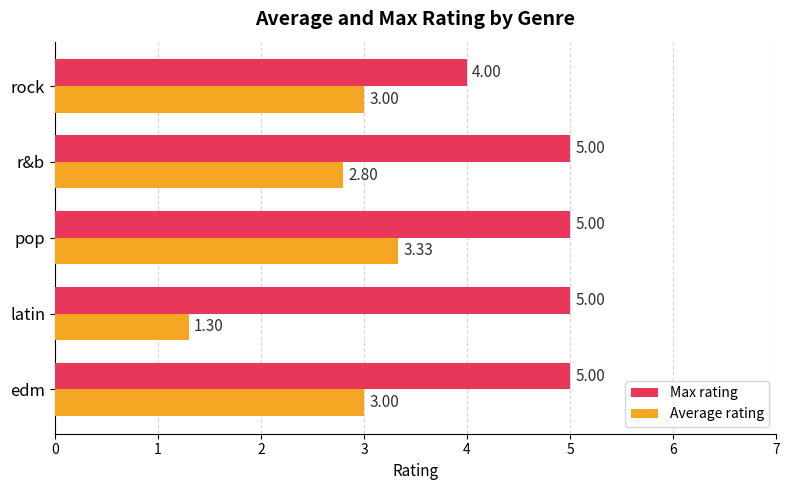

Which series changed the most between edm and r&b?

Average rating